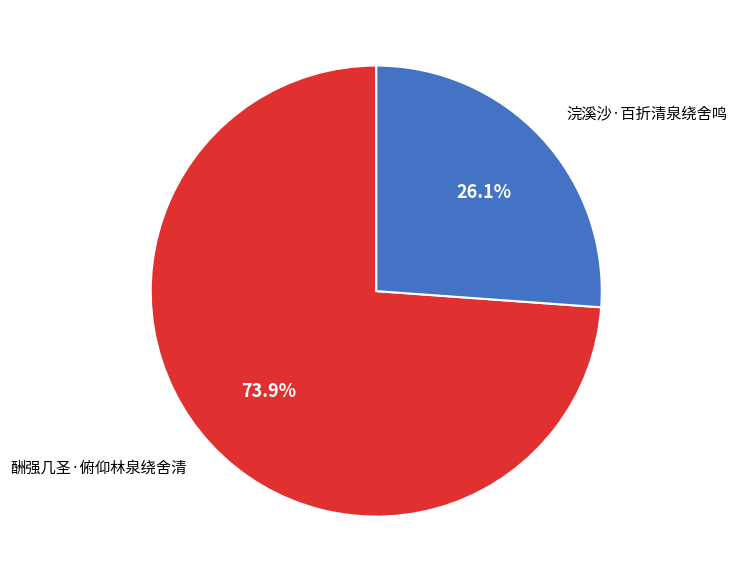

To the nearest percent, what is the difference between the largest and smallest slice percentages?

48%